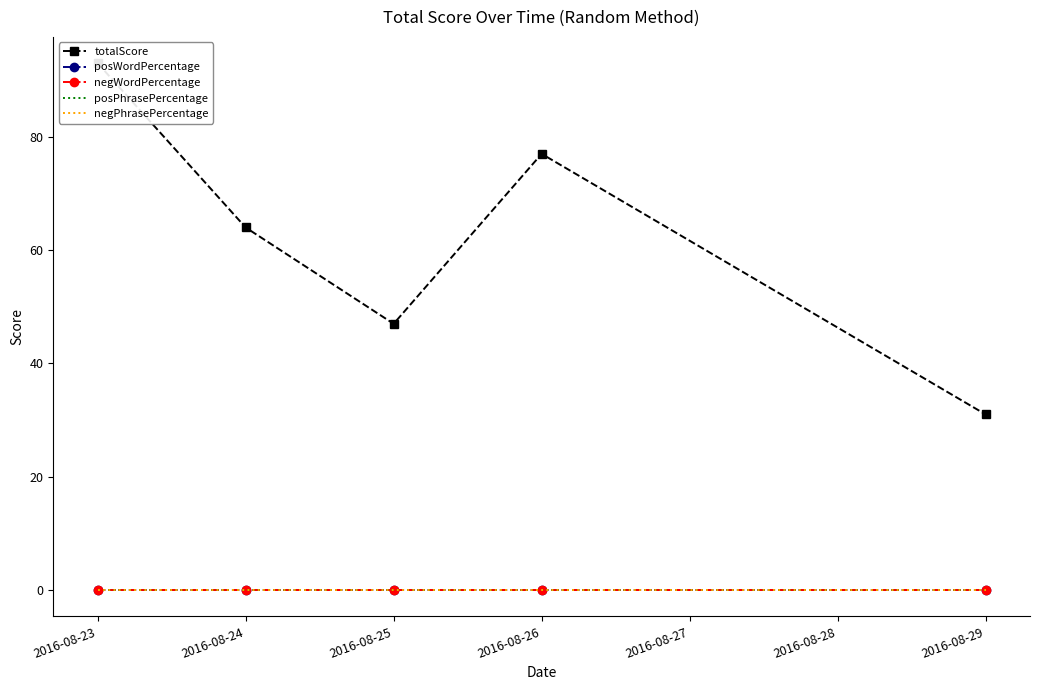

Which category has the lowest value in the posWordPercentage series?

2016-08-23